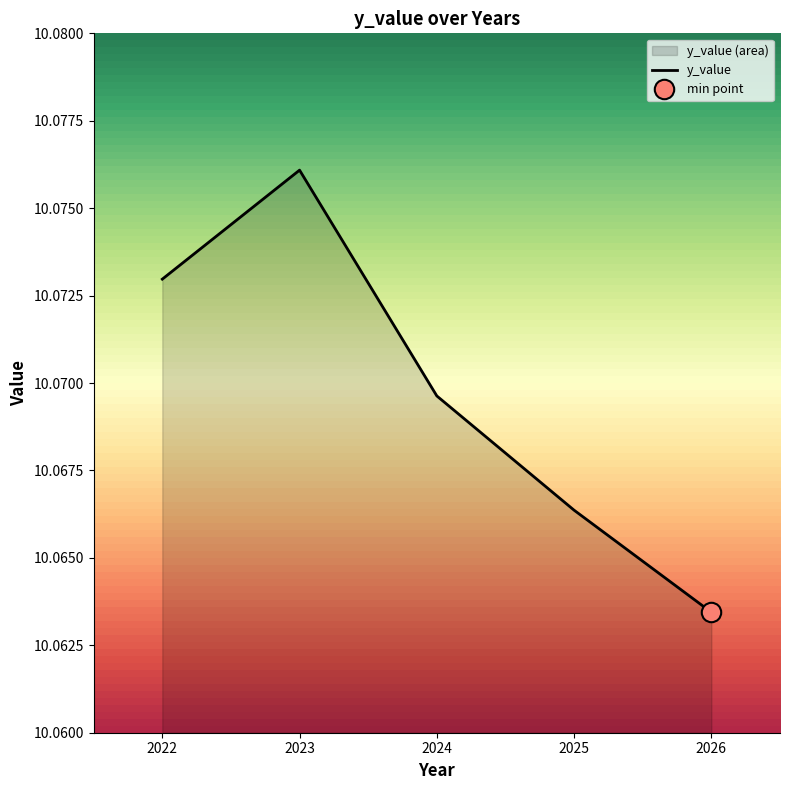

How many distinct data groups are displayed?

1